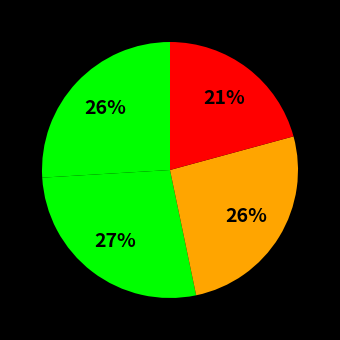

How many slices are in this pie chart?

4